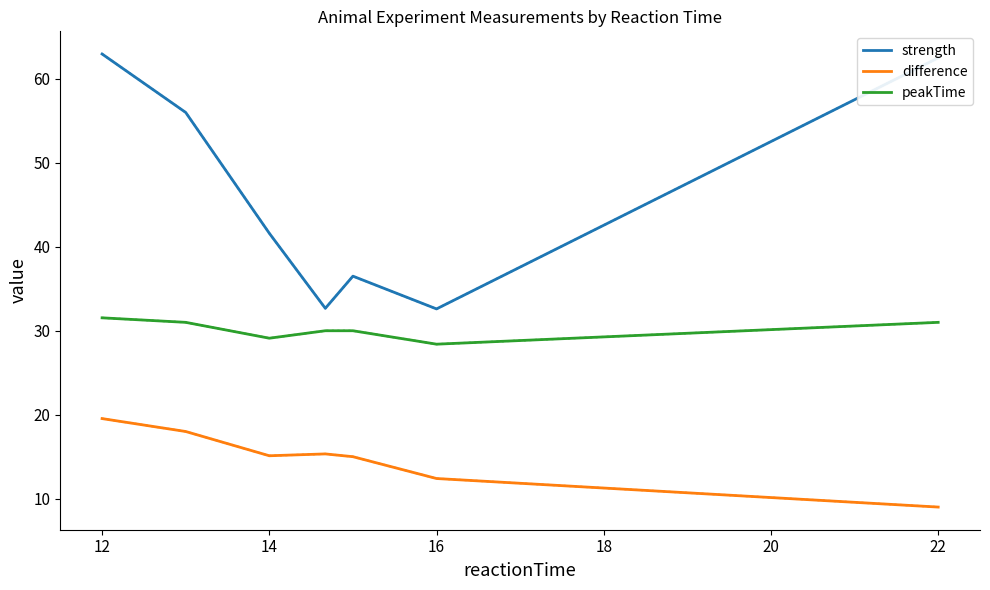

List the series in order of their peak value, highest first.

strength, peakTime, difference